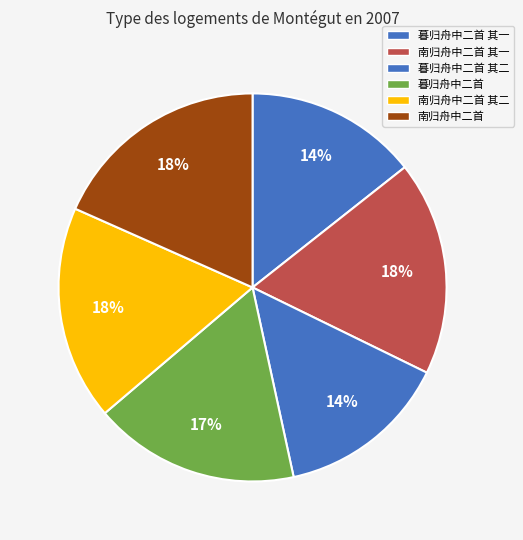

To the nearest percent, what portion does 南归舟中二首 其二 represent?

18%